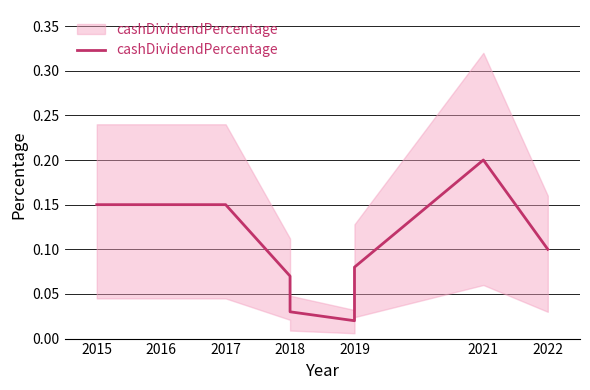

Does the chart display data point markers on the line(s)?

No